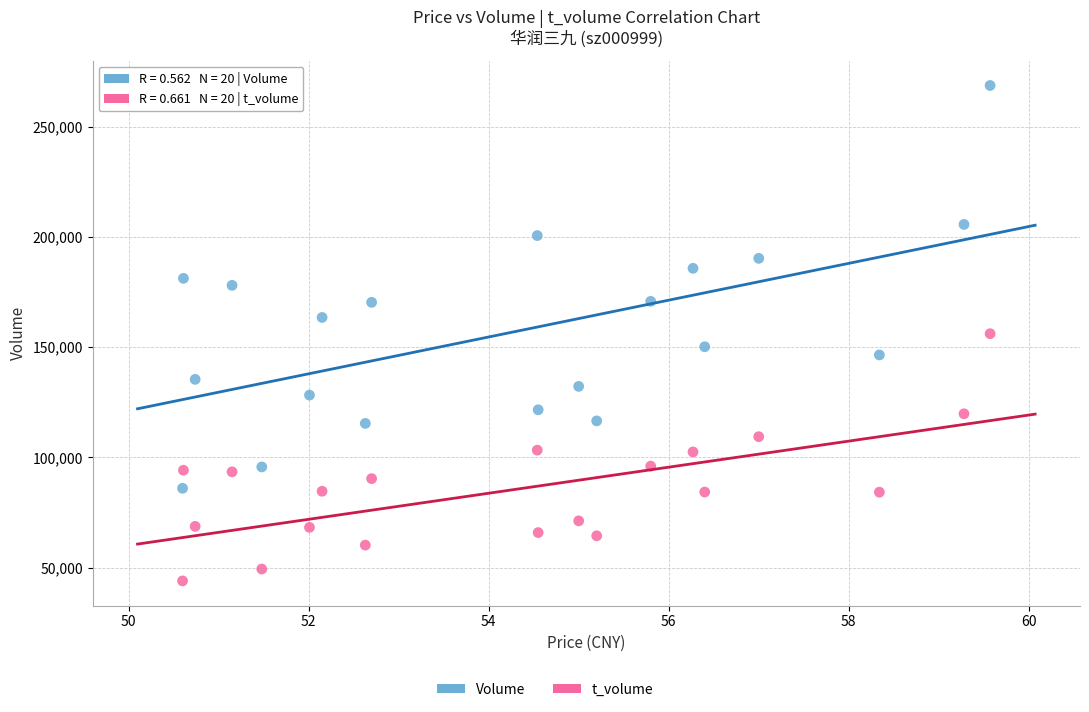

Across all data points, what is the range of Y values (max minus min)?

224712